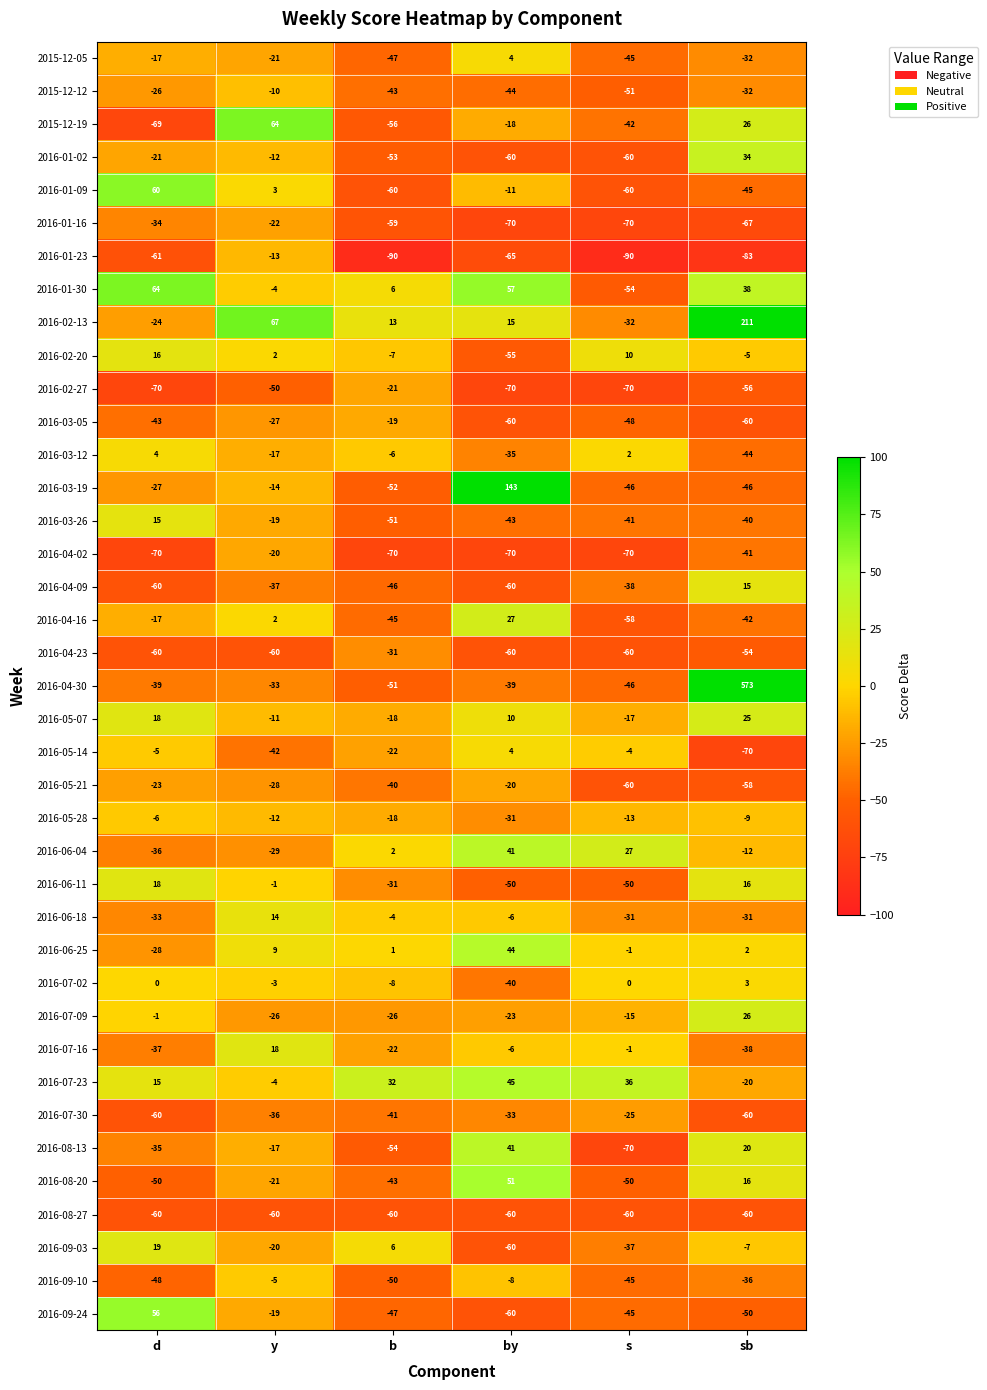

Count the number of data series in this chart.

39